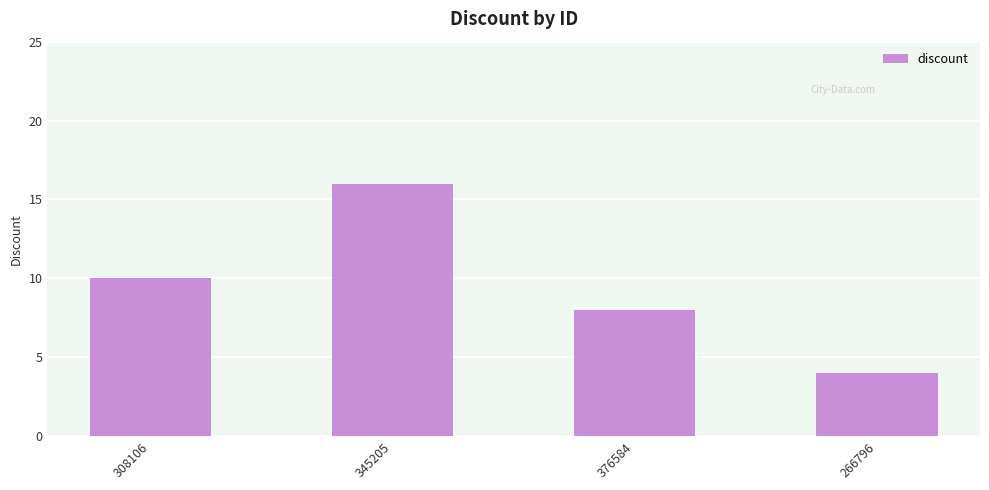

What is the minimum value shown in the chart?

4